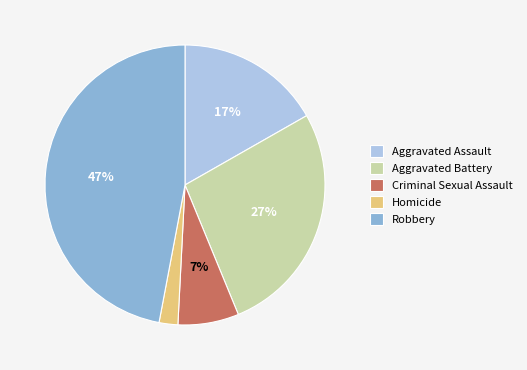

To the nearest percent, what percentage of the pie is Robbery?

47%